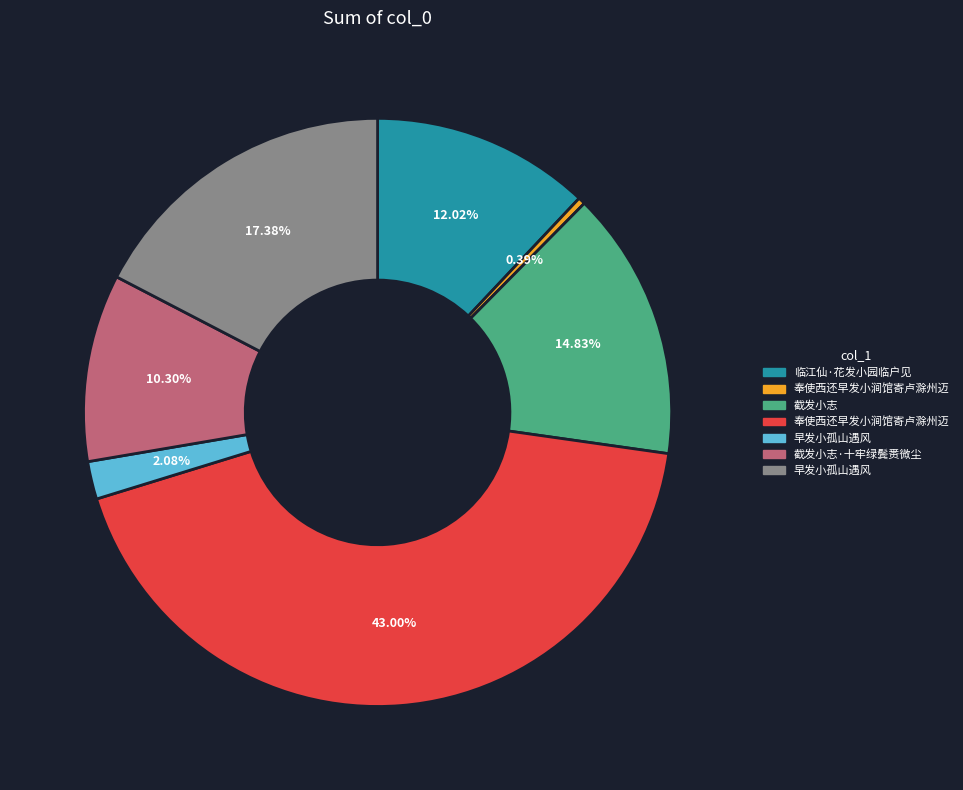

Is there a majority slice in this chart?

No